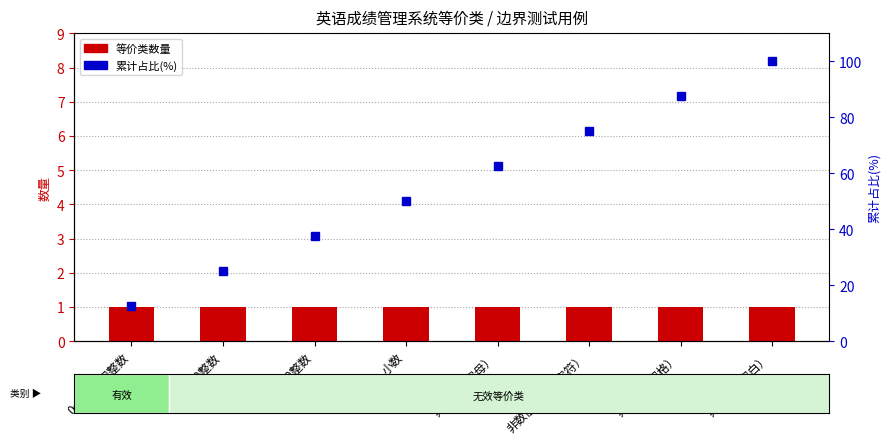

What are all the series names shown in the legend?

等价类数量, 累计占比(%)